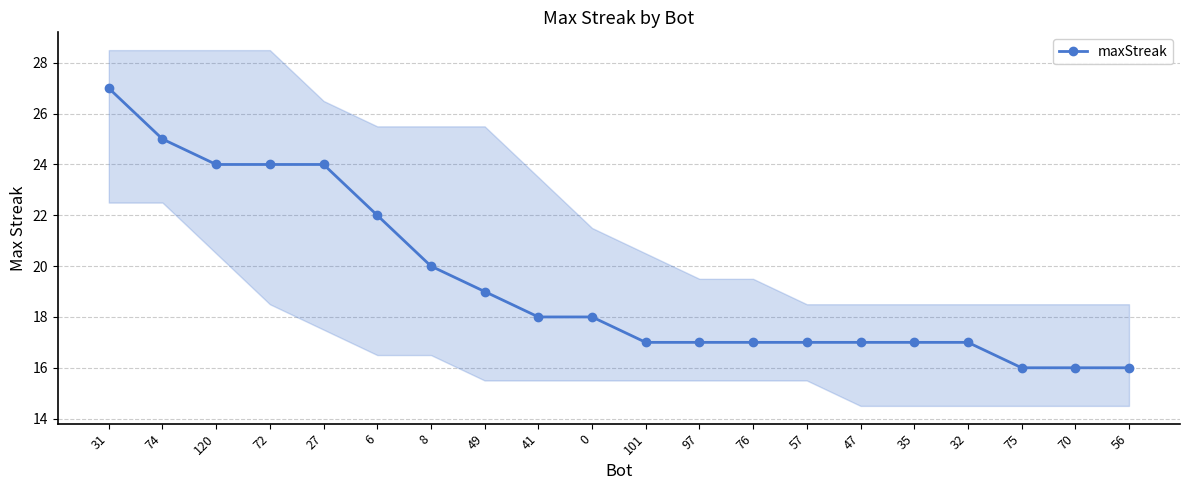

What is the minimum value shown in the chart?

16